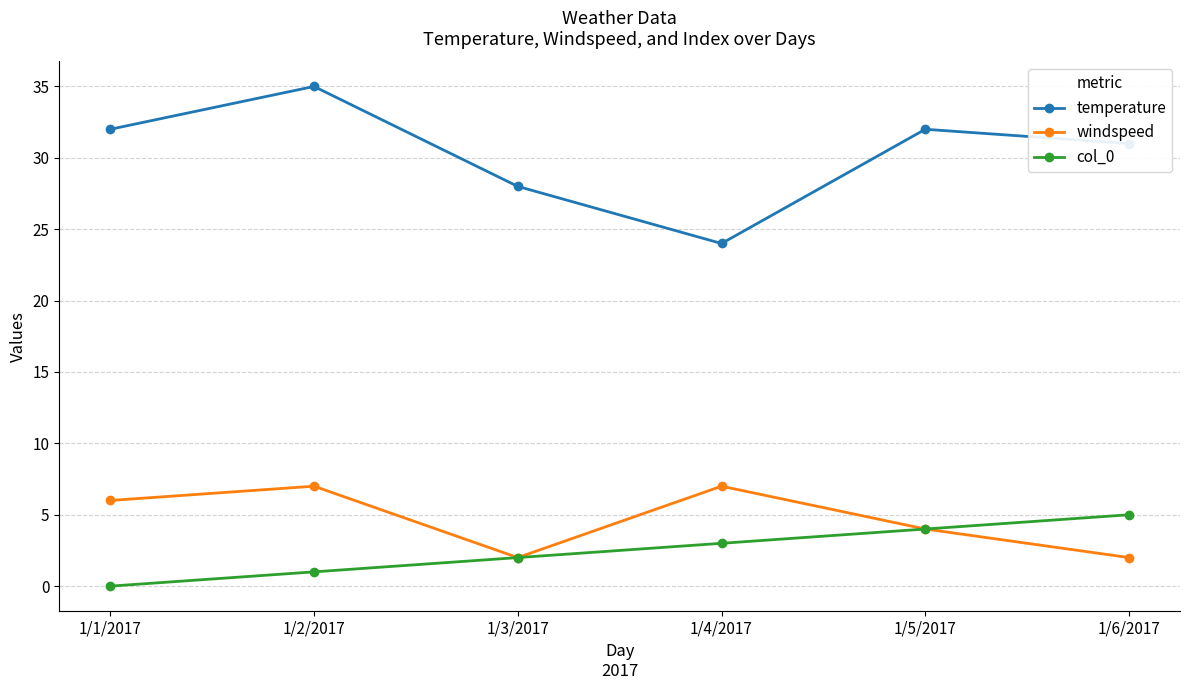

What is the label of the 3rd point from the left?

1/3/2017